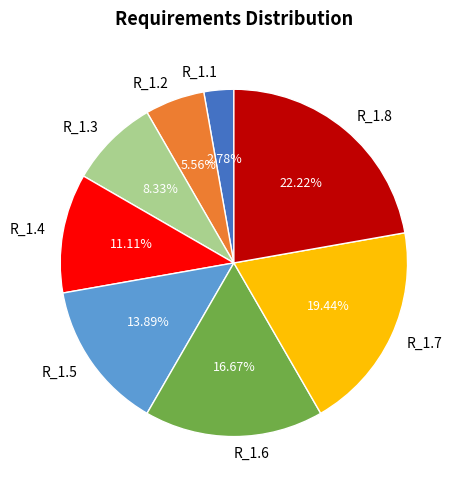

Approximately how many times larger is the value at R_1.3 compared to R_1.5?

0.6